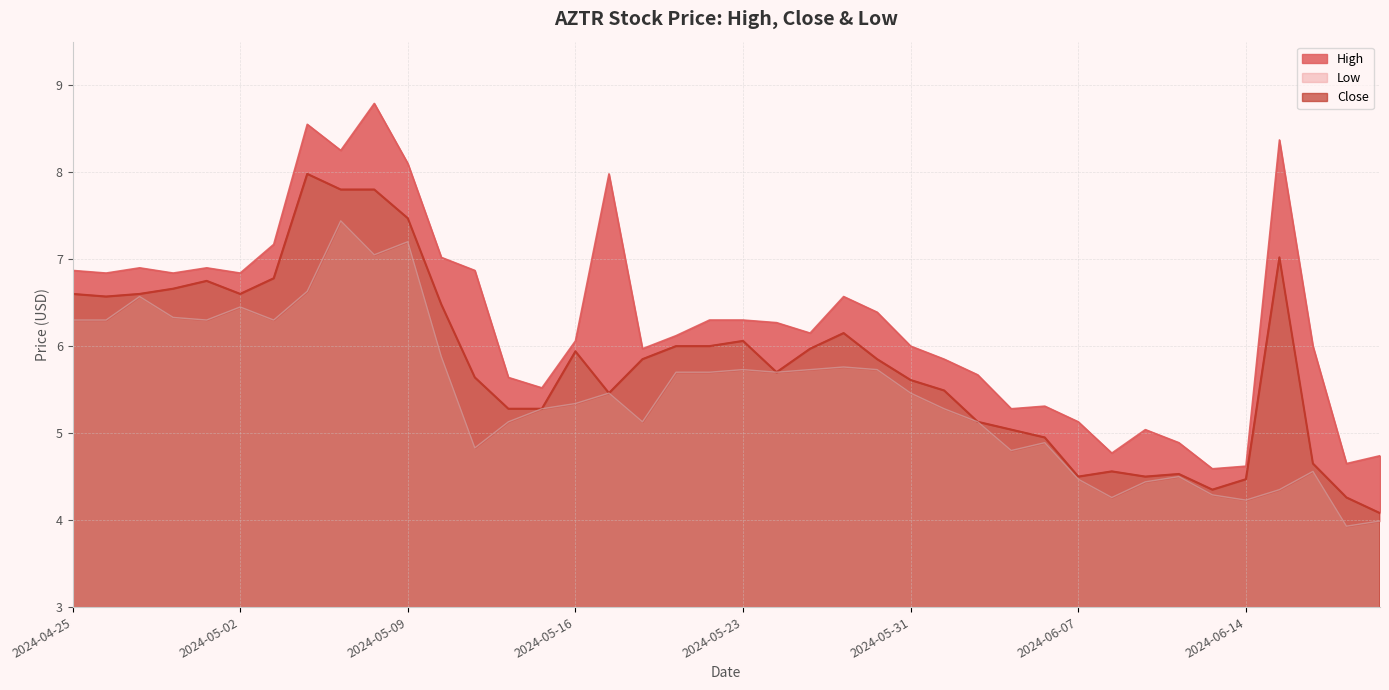

At which category is the sum across all series the highest?

2024-05-08